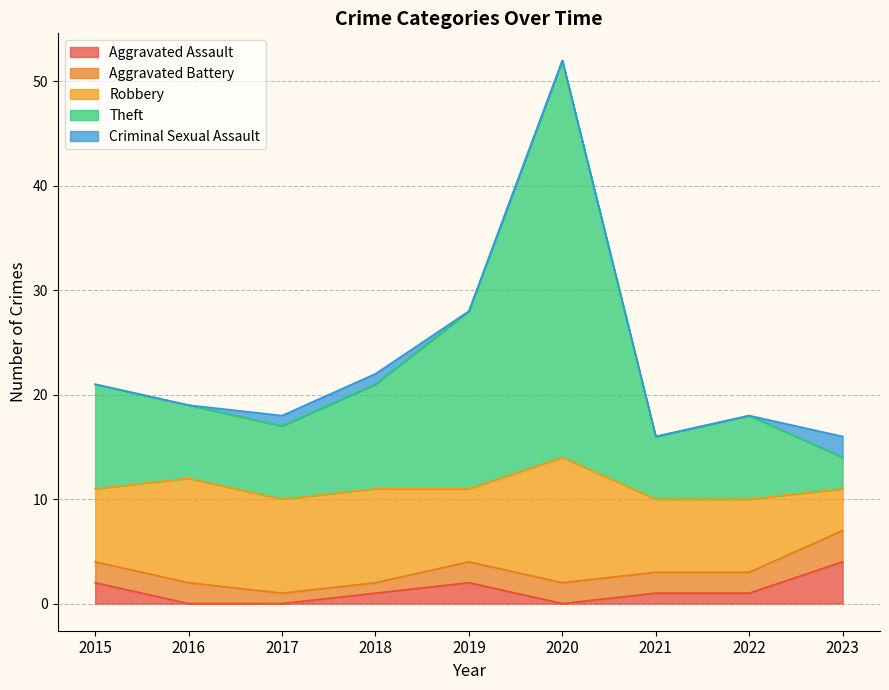

Which category has the lowest value in the Robbery series?

2023